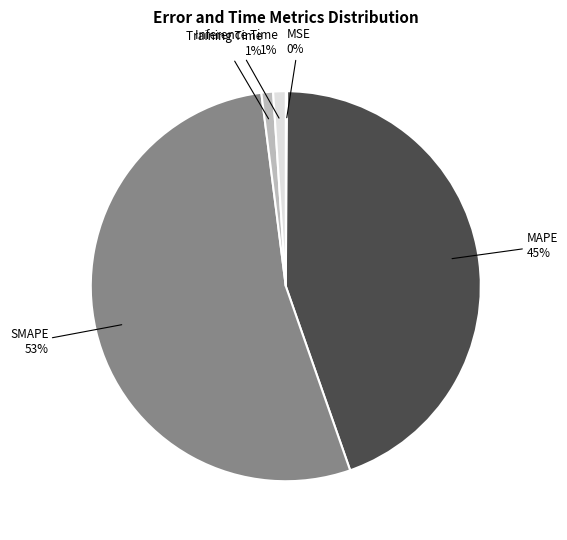

To the nearest percent, what is the difference between the largest and smallest slice percentages?

53%